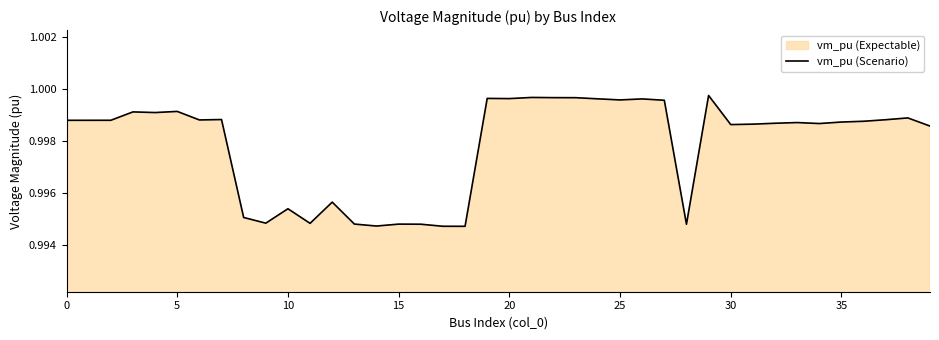

Reading left to right, transcribe all the data shown in this chart.

1.0	1.0	1.0	1.0	1.0	1.0	1.0	1.0	1.0	1.0	1.0	1.0	1.0	1.0	1.0	1.0	1.0	1.0	1.0	1.0	1.0	1.0	1.0	1.0	1.0	1.0	1.0	1.0	1.0	1.0	1.0	1.0	1.0	1.0	1.0	1.0	1.0	1.0	1.0	1.0